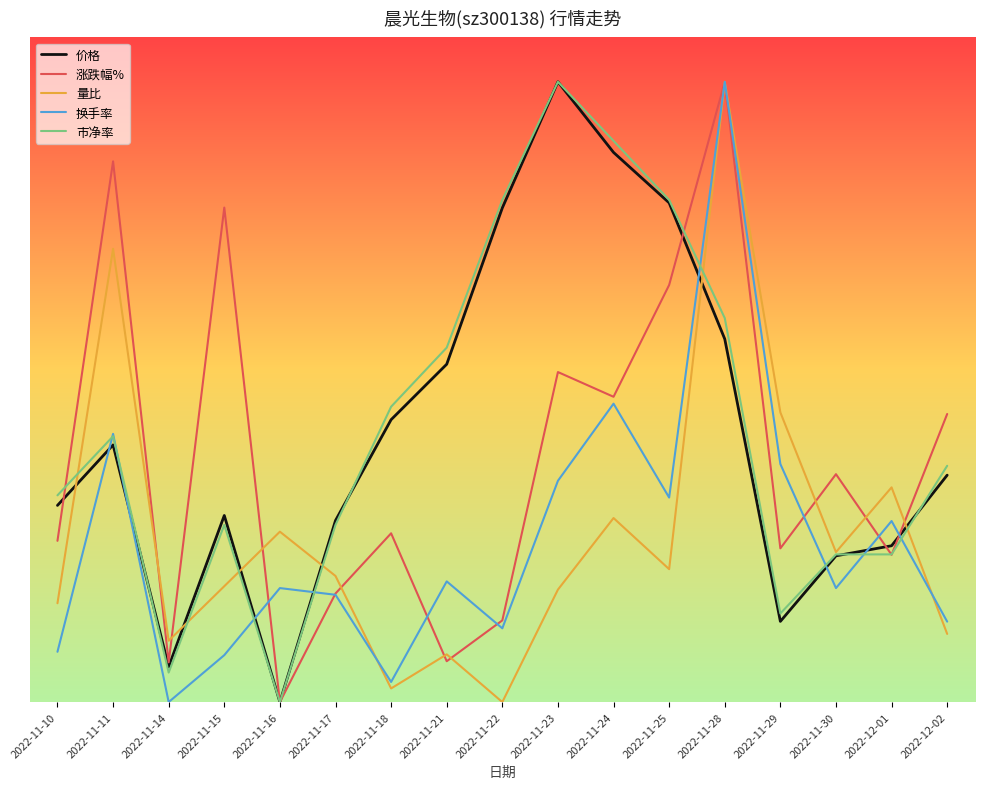

Does the chart display data point markers on the line(s)?

No